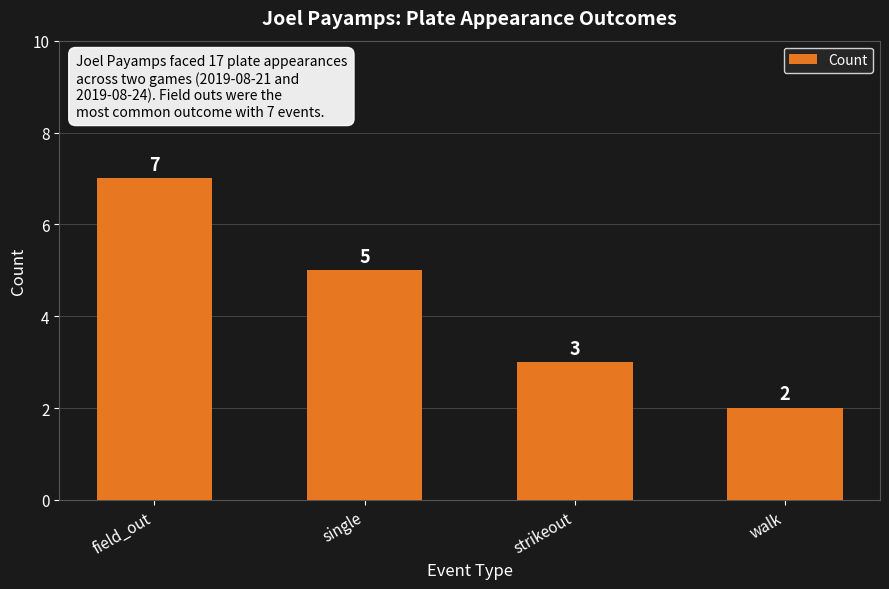

Reading left to right, list all the values displayed in this chart.

field_out=7	single=5	strikeout=3	walk=2